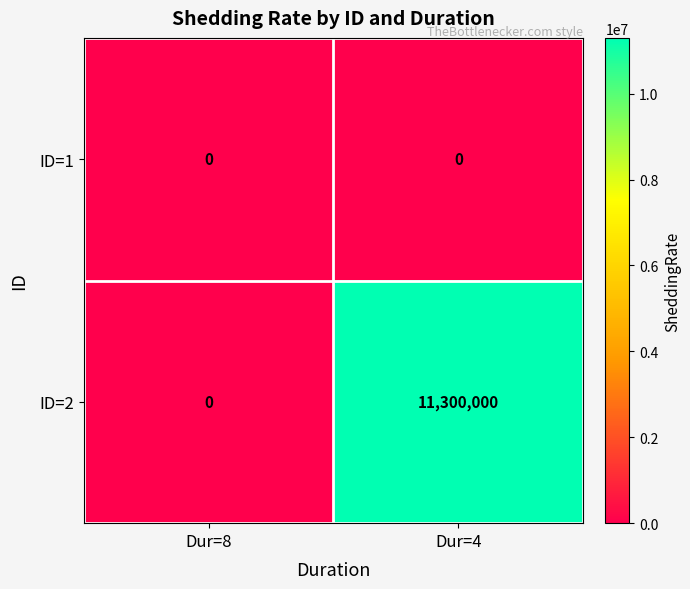

How many series are shown in this chart?

2